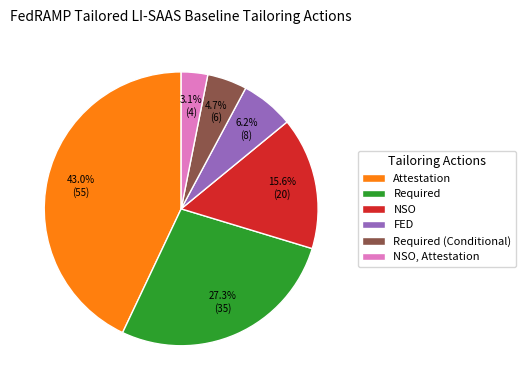

What is the ratio of the value at NSO to the value at Required (Conditional)?

3.3